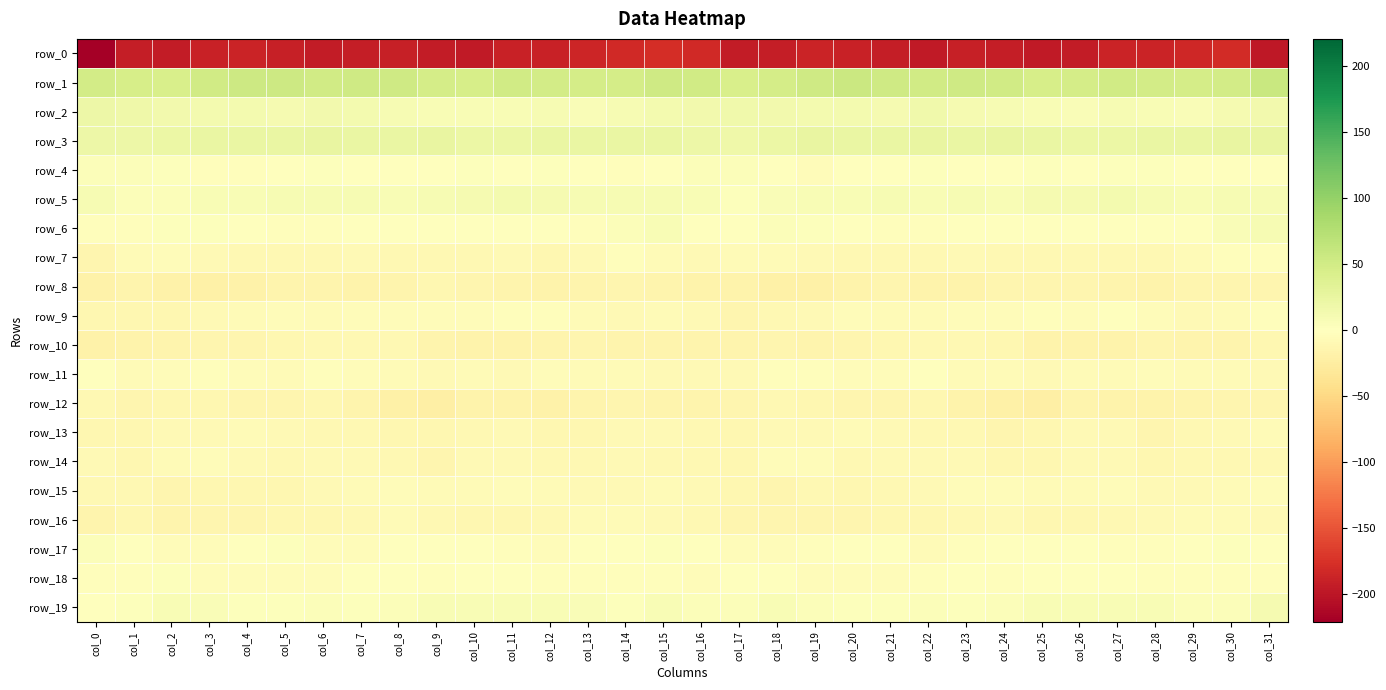

Rank the categories by row_18 value from highest to lowest.

col_2, col_18, col_26, col_10, col_11, col_23, col_7, col_27, col_25, col_8, col_17, col_9, col_24, col_12, col_0, col_14, col_22, col_31, col_28, col_29, col_1, col_15, col_30, col_13, col_3, col_5, col_6, col_20, col_21, col_16, col_4, col_19